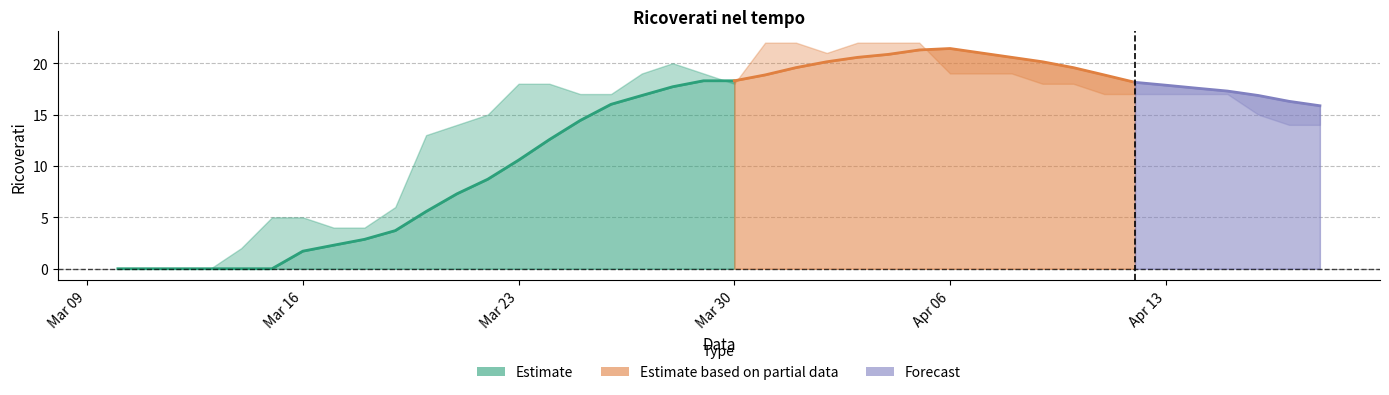

What is the sum of all Media 7 giorni values?

519.6